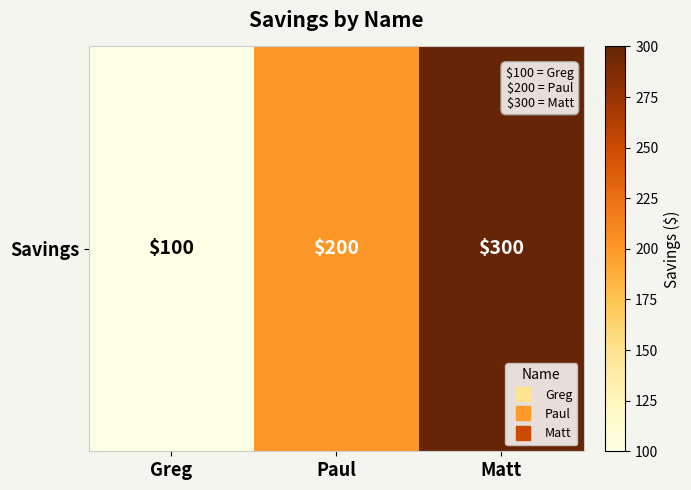

What is the sum of the values at Paul and Greg?

300